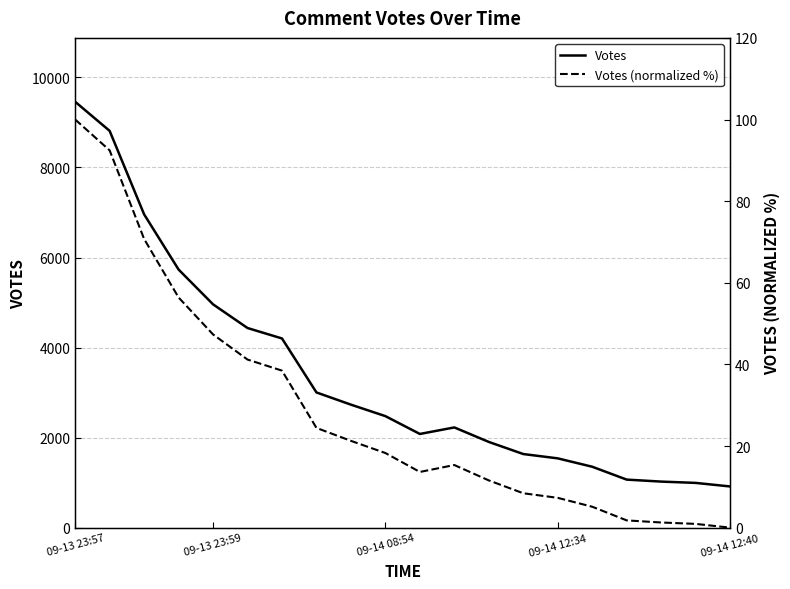

What is the value of the Votes (normalized %) point at the 1st from the left?

100.0